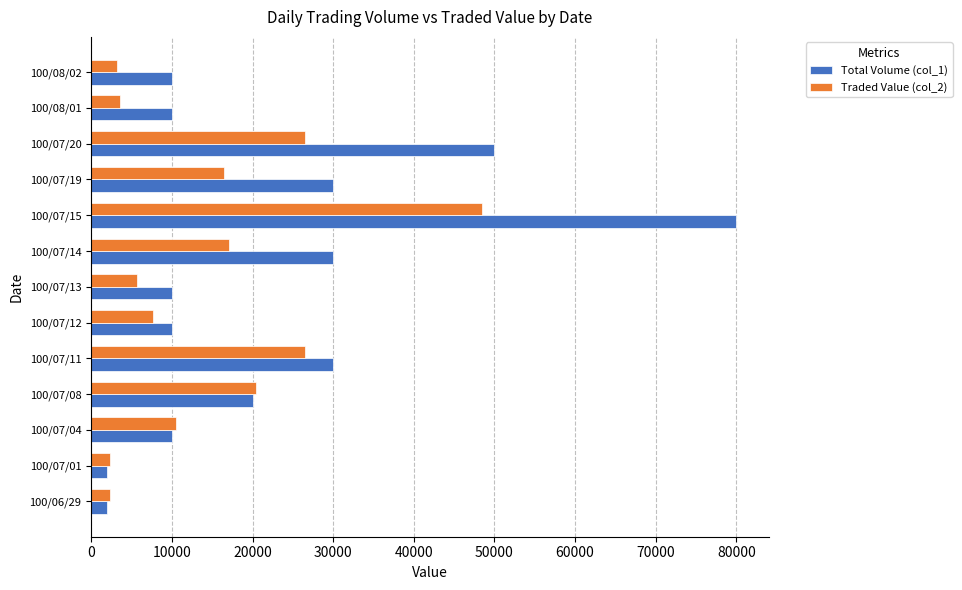

List the series in order of their overall mean, highest first.

Total Volume (col_1), Traded Value (col_2)